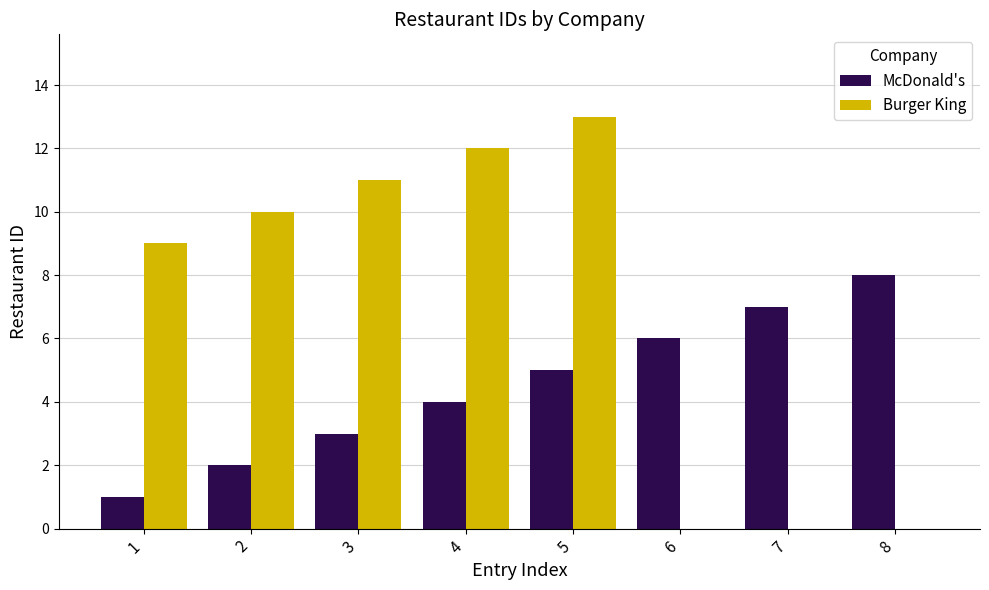

At which category is the sum across all series the highest?

5